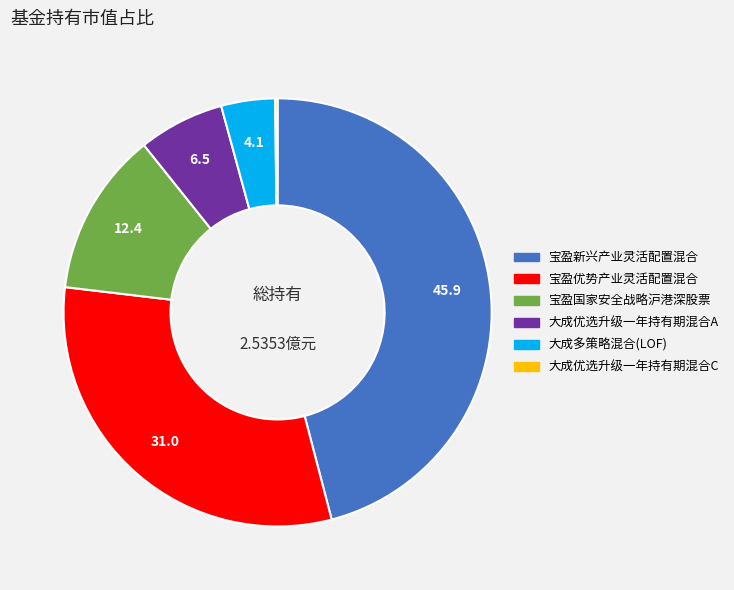

Is it true that 大成优选升级一年持有期混合A is 15% of the pie?

False